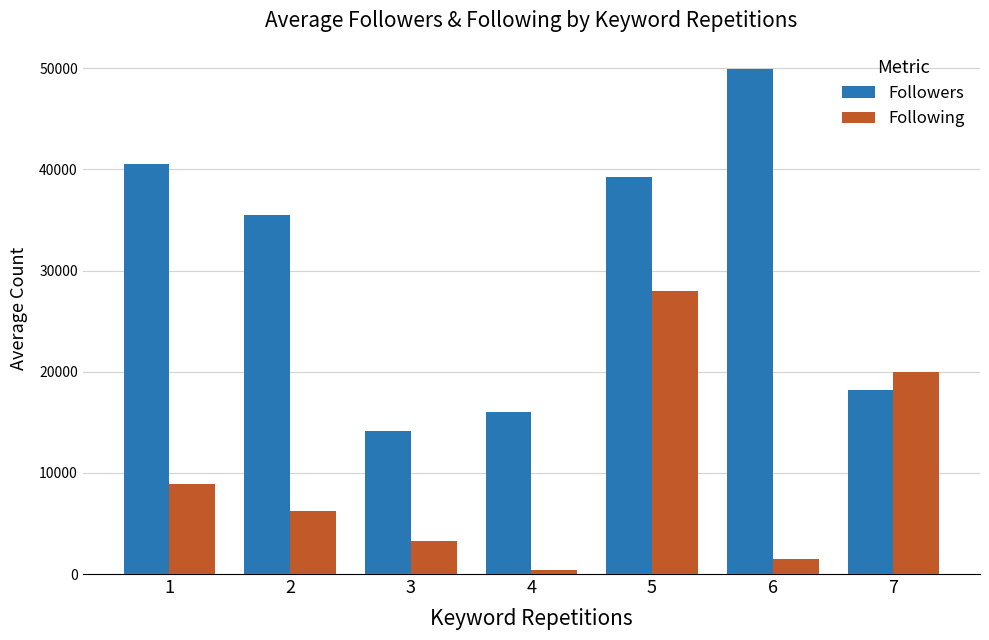

At 6, list the series in order from largest to smallest.

Followers, Following